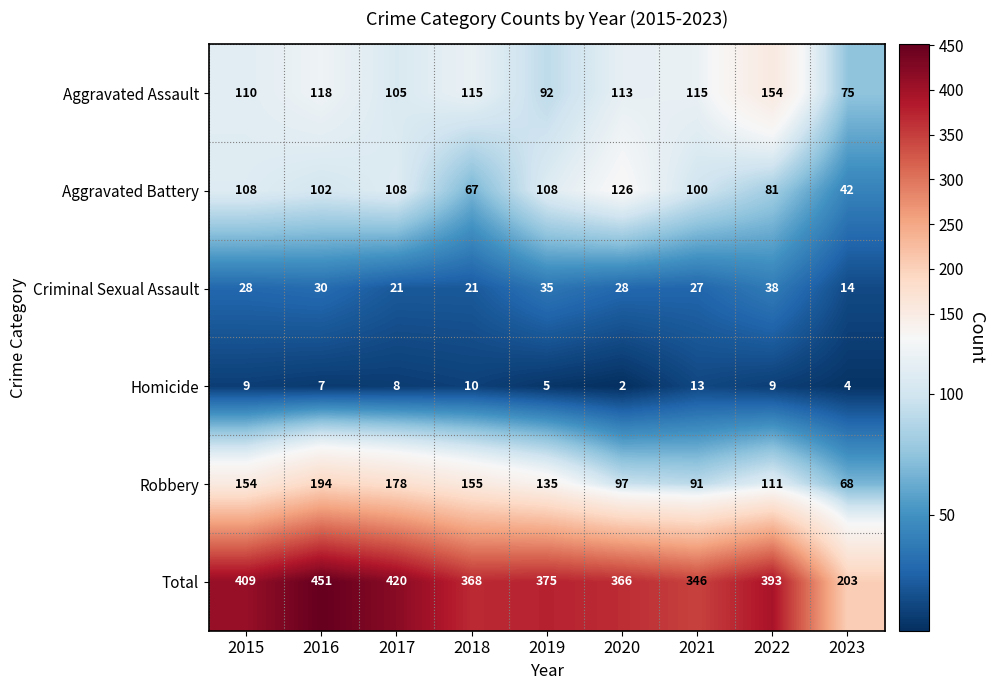

Which category has the highest value in the Aggravated Battery series?

2020